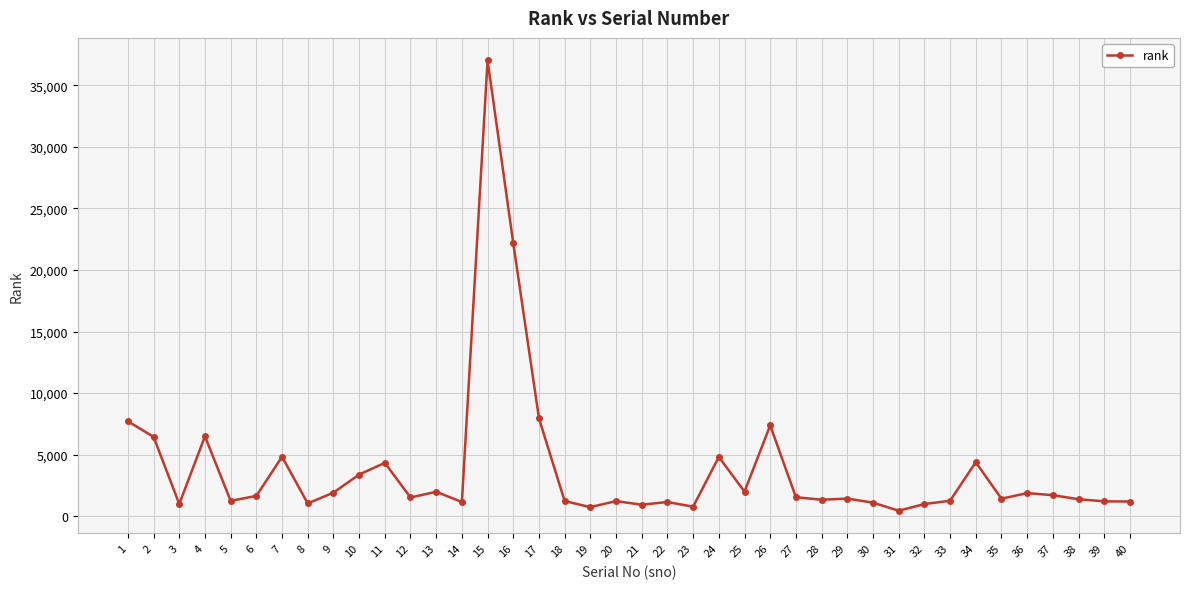

What is the difference between the second highest and minimum values?

21733